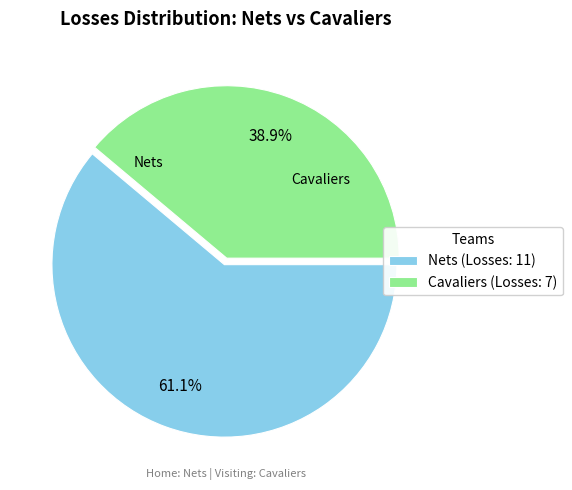

Rank the categories by value from highest to lowest.

Nets, Cavaliers